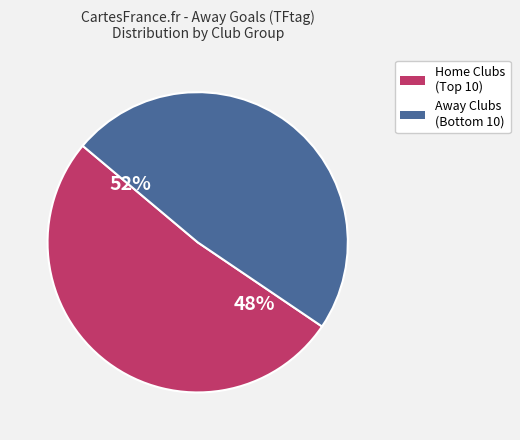

The Nottm Forest slice represents 11% of the pie. True or false?

False